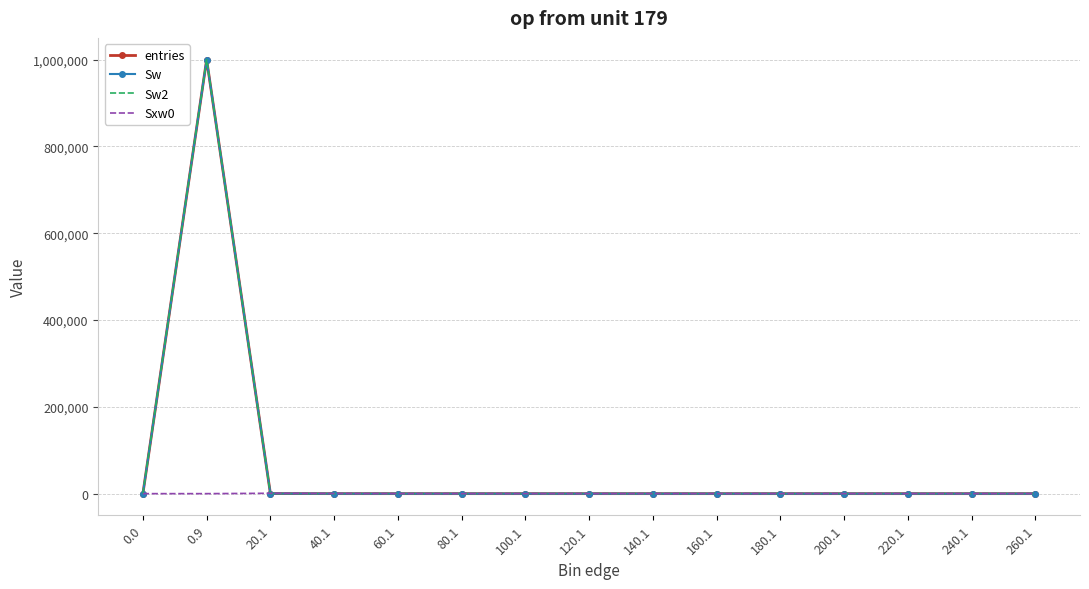

List the labels in order of Sw2 value, largest first.

0.9, 20.1, 40.1, 0.0, 60.1, 80.1, 100.1, 120.1, 140.1, 160.1, 180.1, 200.1, 220.1, 240.1, 260.1